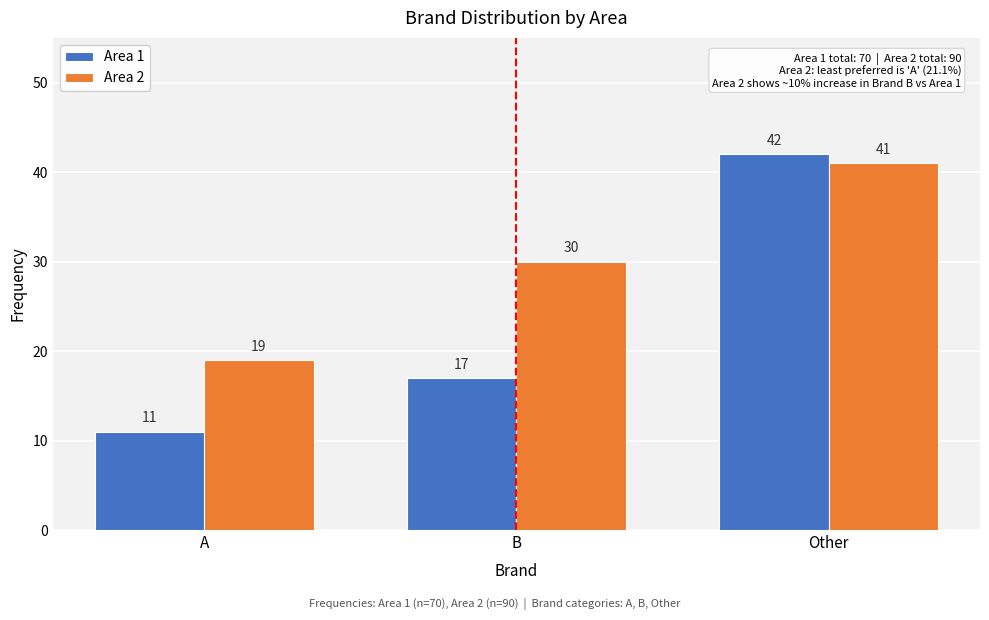

Reading left to right, extract all data points from this chart.

Area 1: A=11	B=17	Other=42
Area 2: A=19	B=30	Other=41